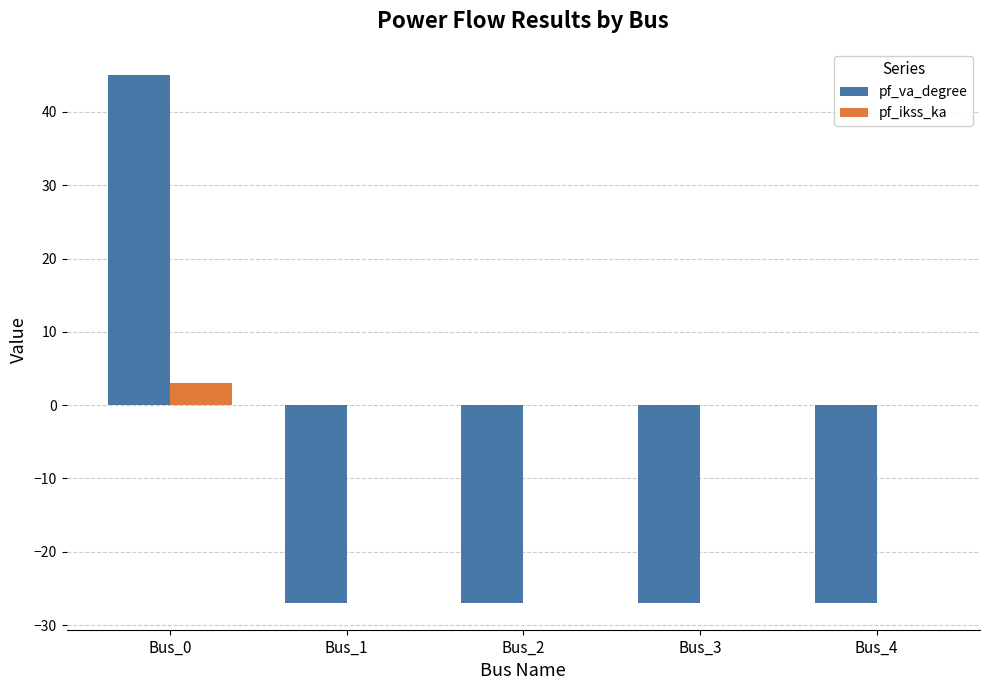

Is it true that pf_va_degree equals 45.0 at Bus_0?

True